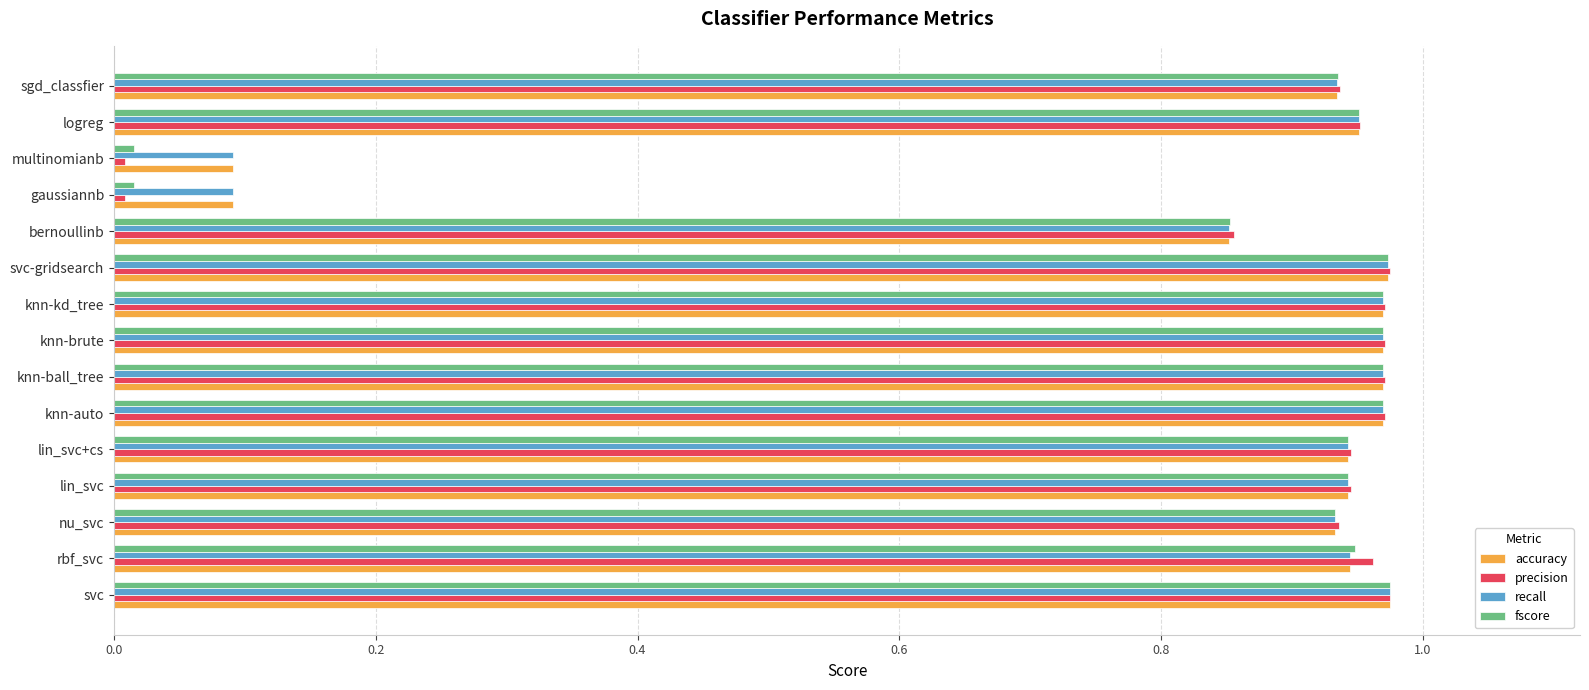

Is it true that precision equals 1.3 at logreg?

False